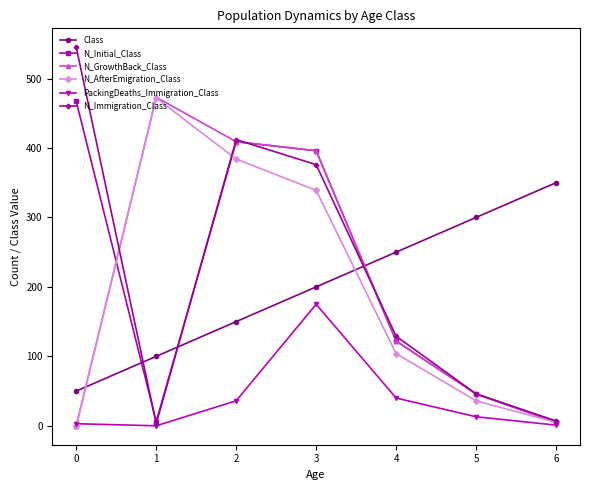

How many data points in N_AfterEmigration_Class are less than 104?

3